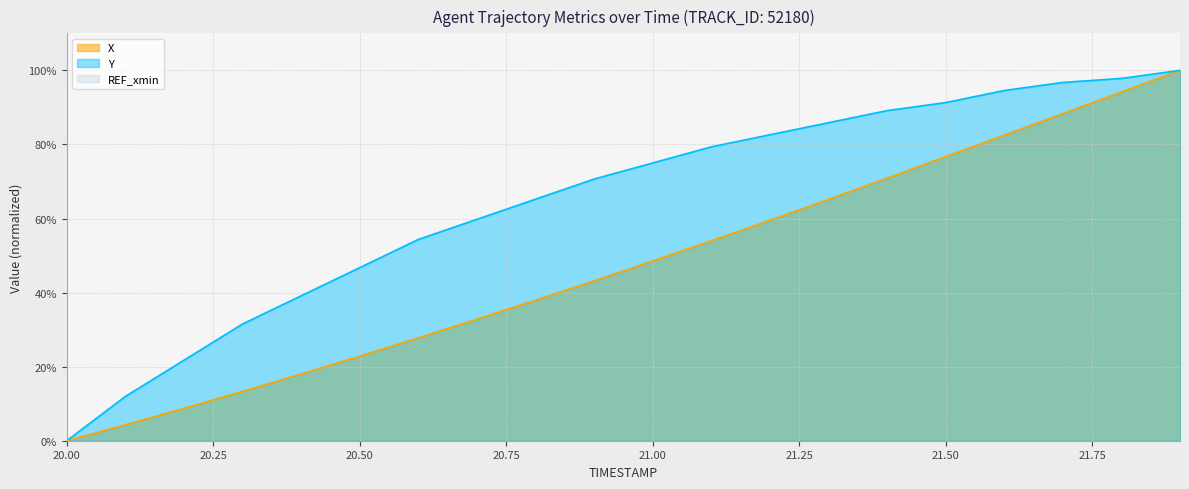

Between 20.00 and 21.00, which series saw the biggest shift?

Y